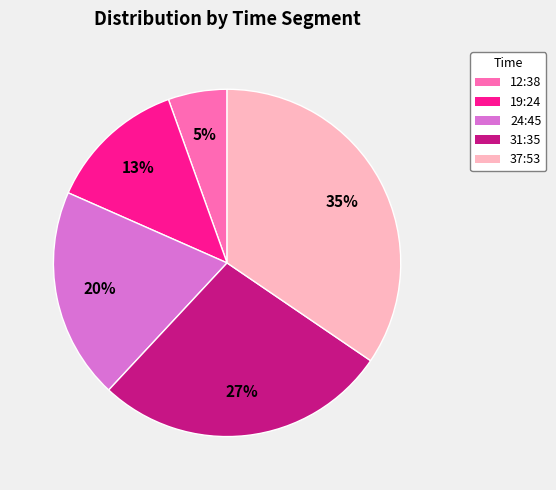

Which has a higher value, 19:24 or 24:45?

24:45